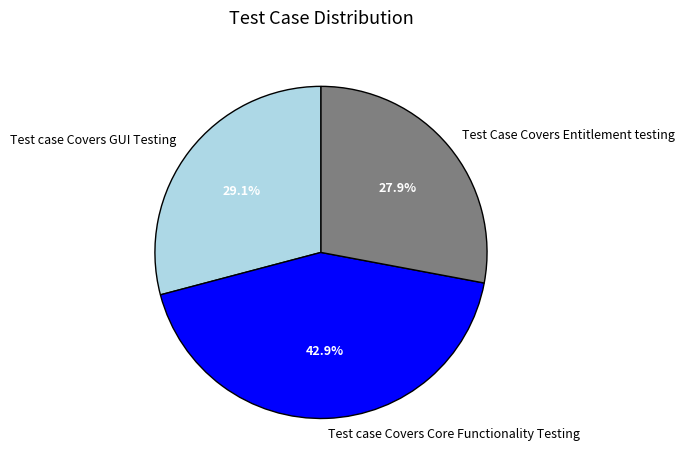

Combined, what portion of the pie is Test case Covers Core Functionality Testing and Test Case Covers Entitlement testing?

70.9%